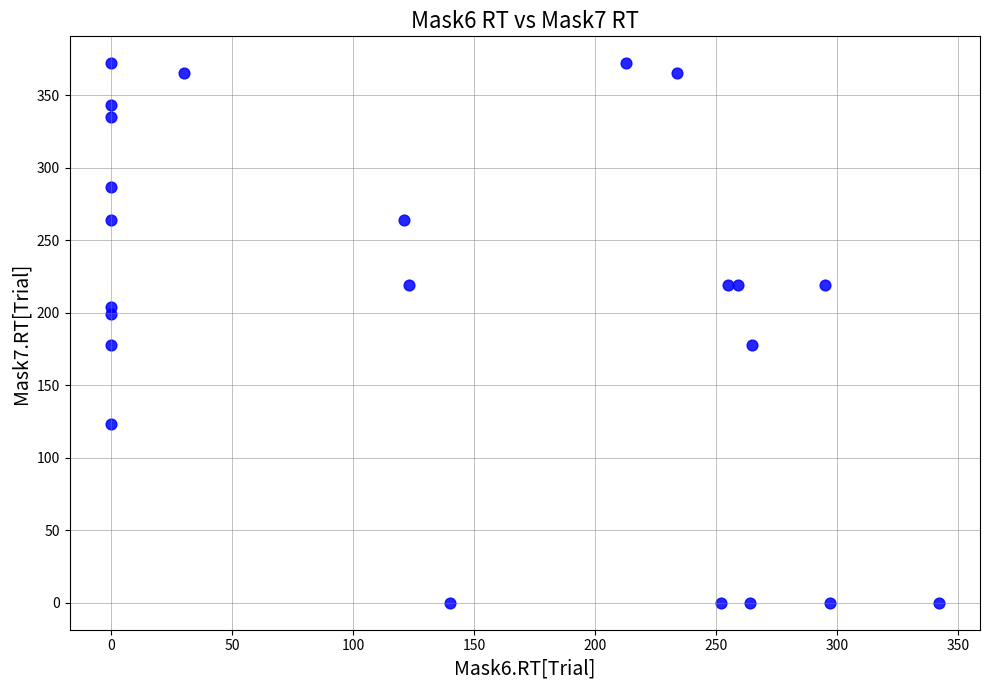

What is the range of Y values (max minus min)?

372